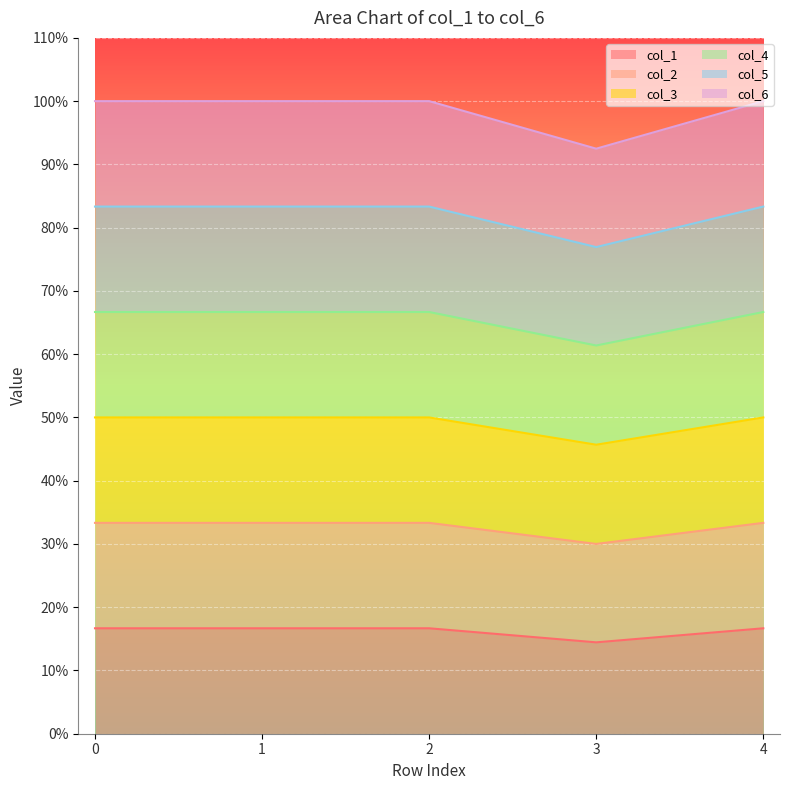

What is the difference between the second highest and minimum values in the col_6 series?

0.1